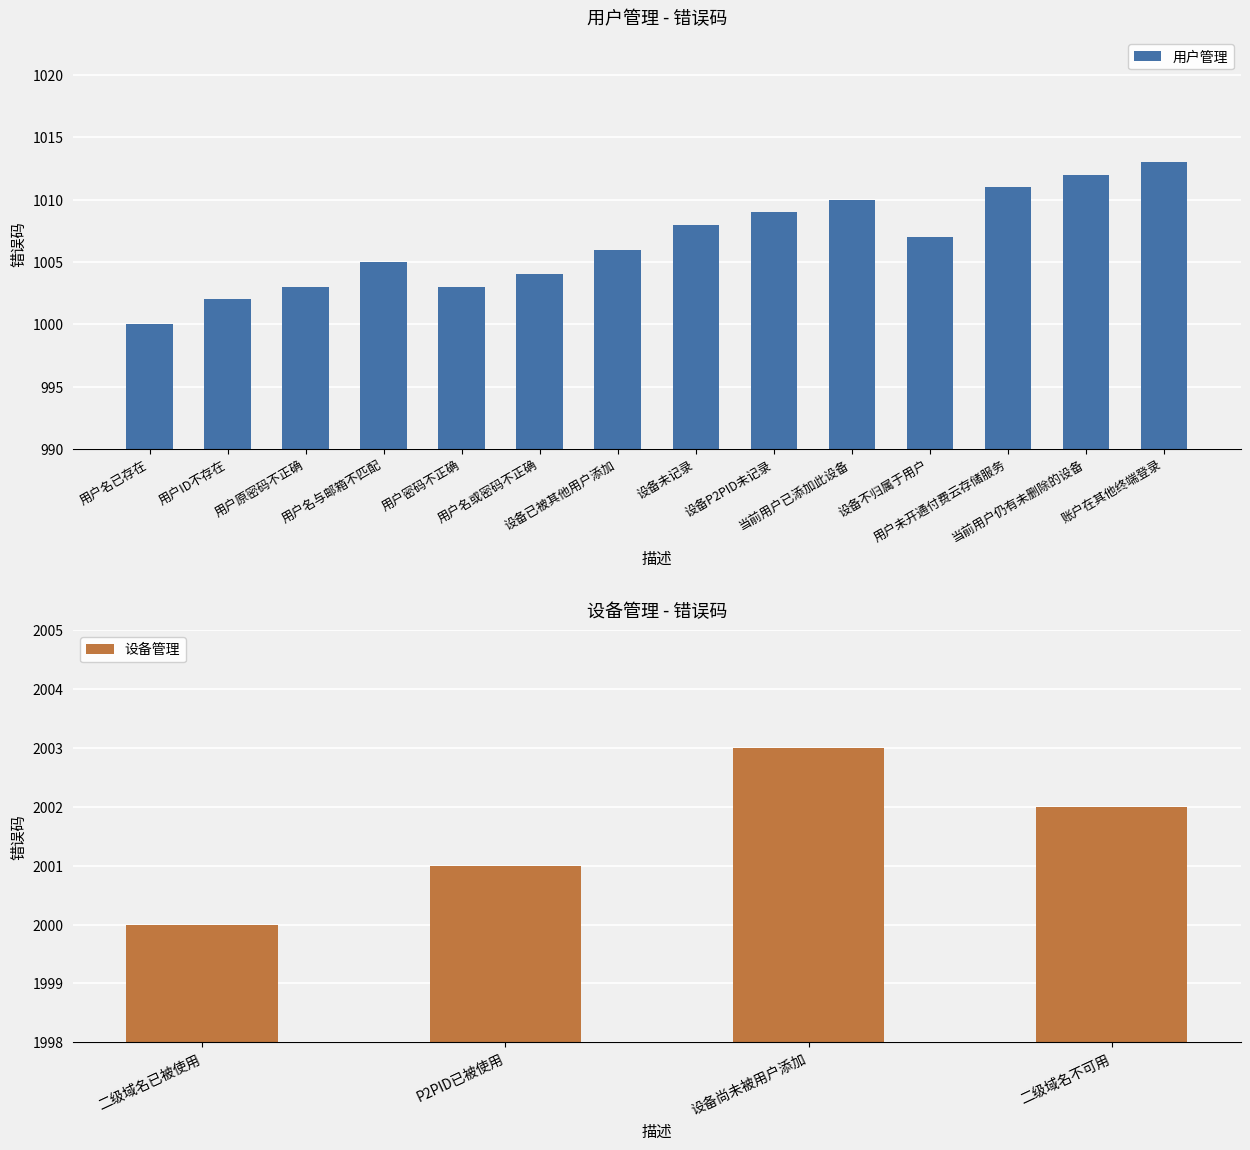

The value at 用户名已存在 is 262. True or false?

False